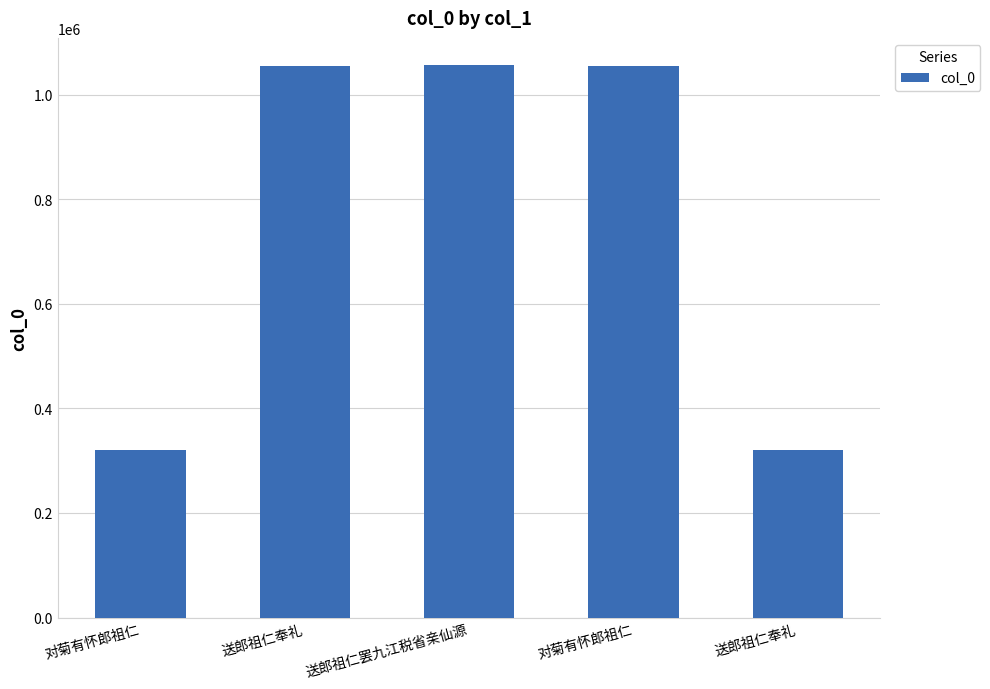

How many data points does each series have?

5